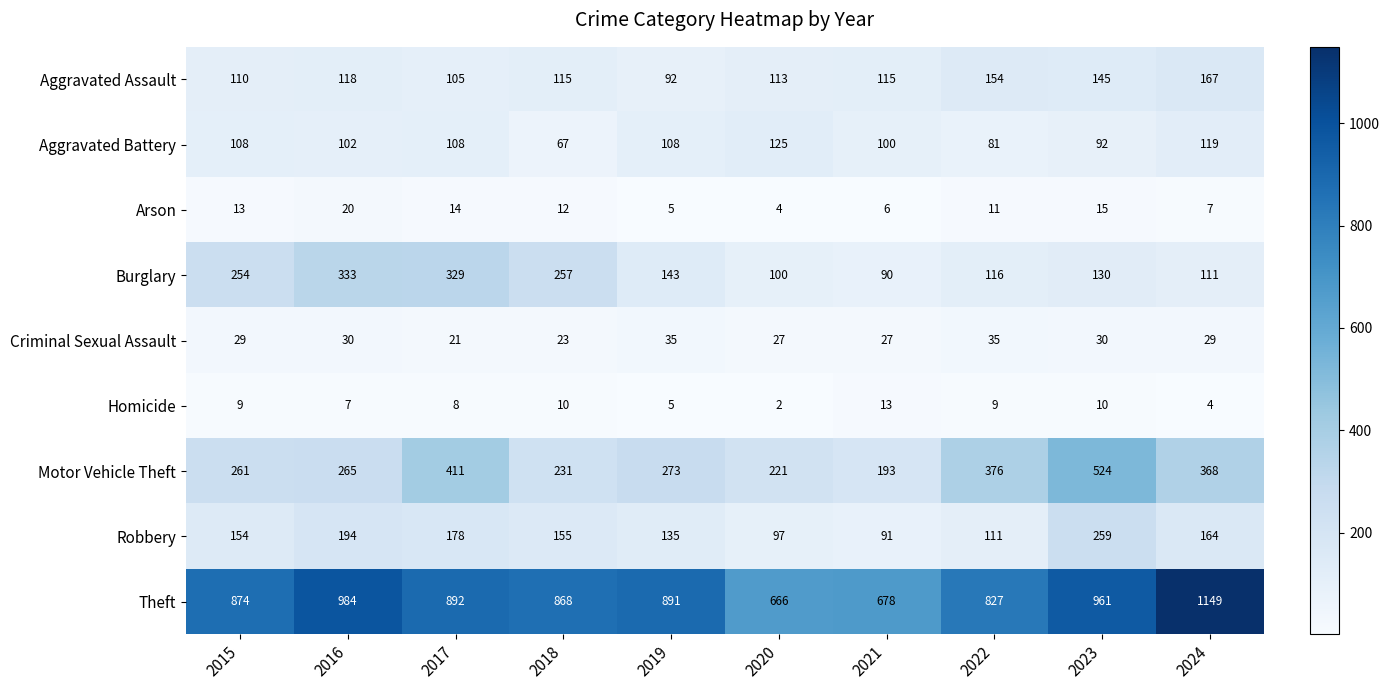

Which series changed the most between 2017 and 2020?

Burglary